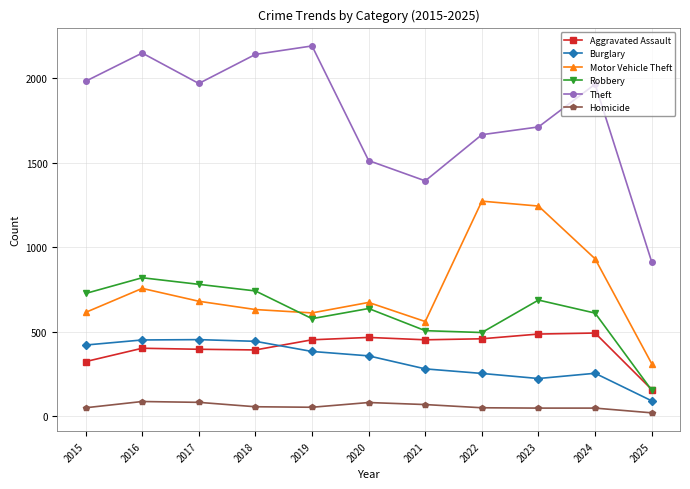

Count the number of categories in the chart.

11